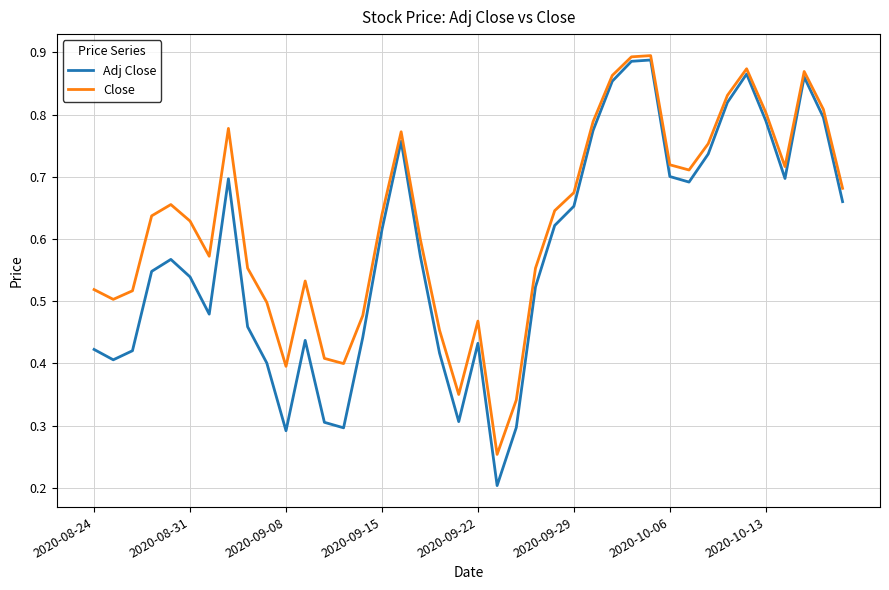

Rank the series by their average value, from highest to lowest.

Close, Adj Close